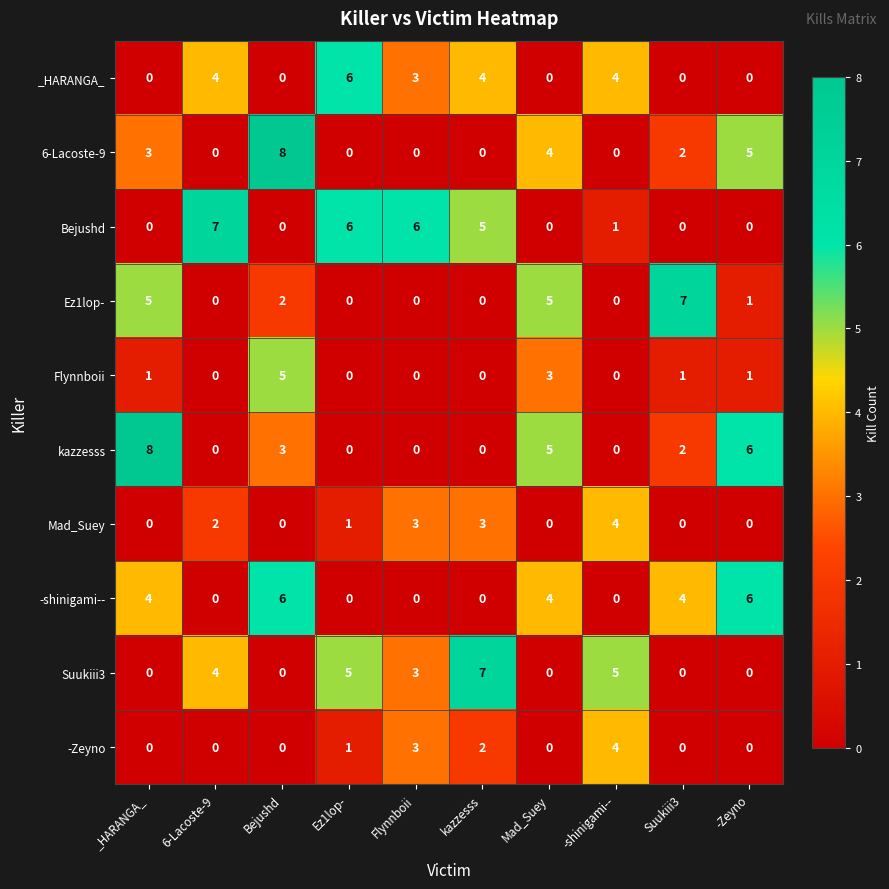

What is the spread (max minus min) of values at Bejushd?

8